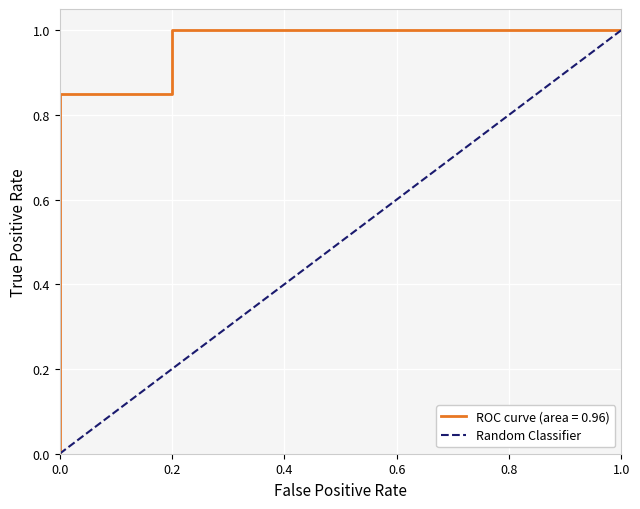

What is the maximum value shown in the chart?

1